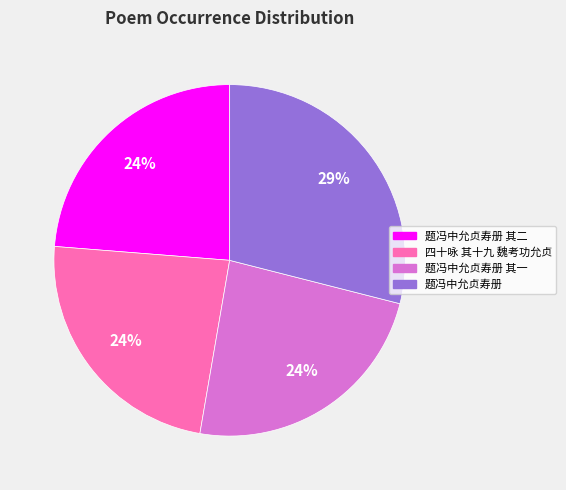

How many slices are in this pie chart?

4